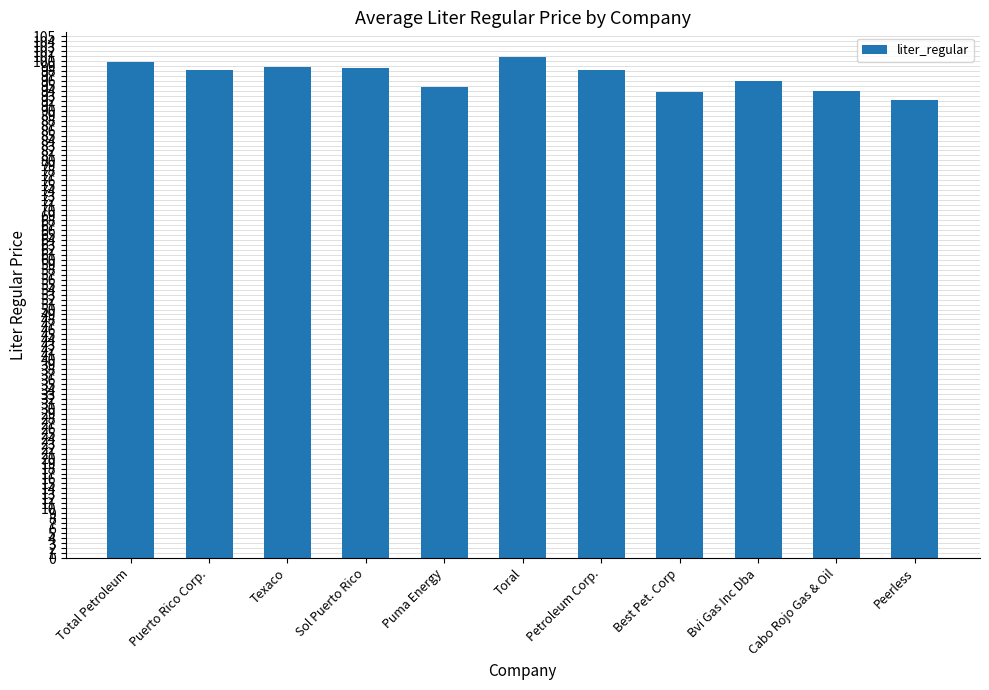

What is the value of the 8th bar from the left?

93.8